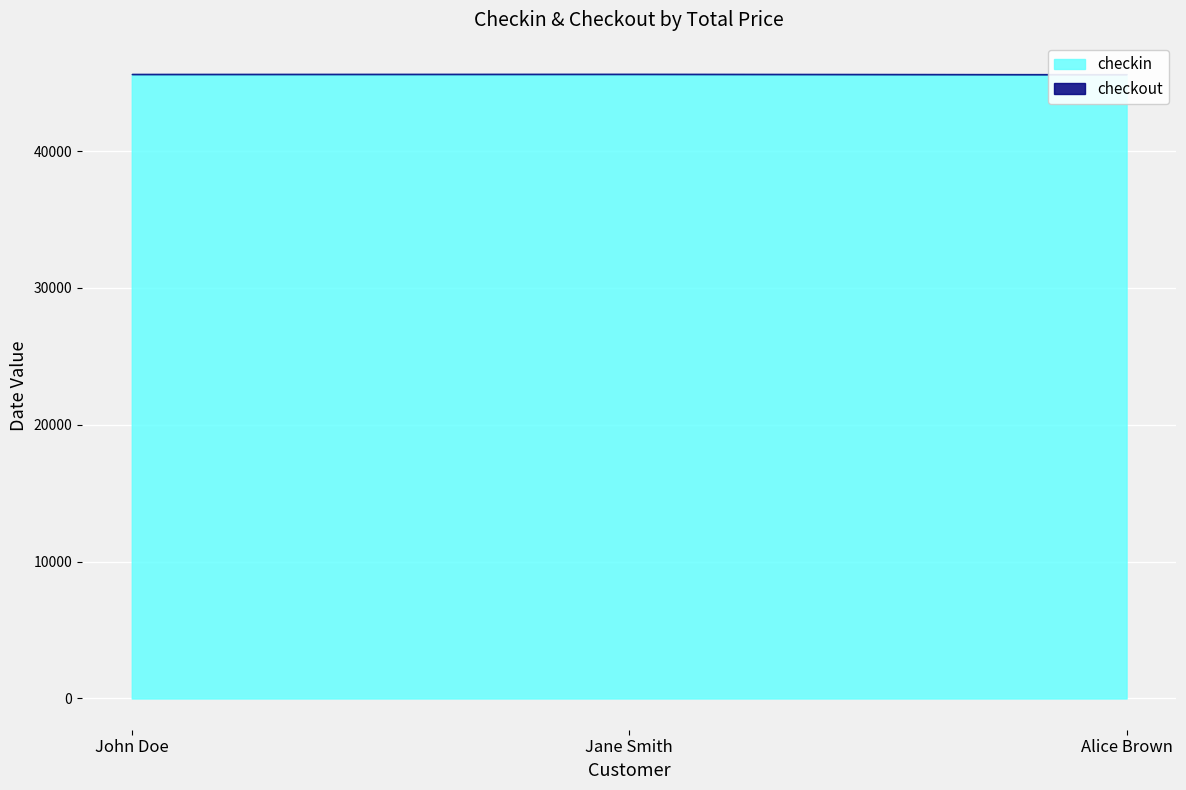

What is the label of the 3rd point from the right?

John Doe